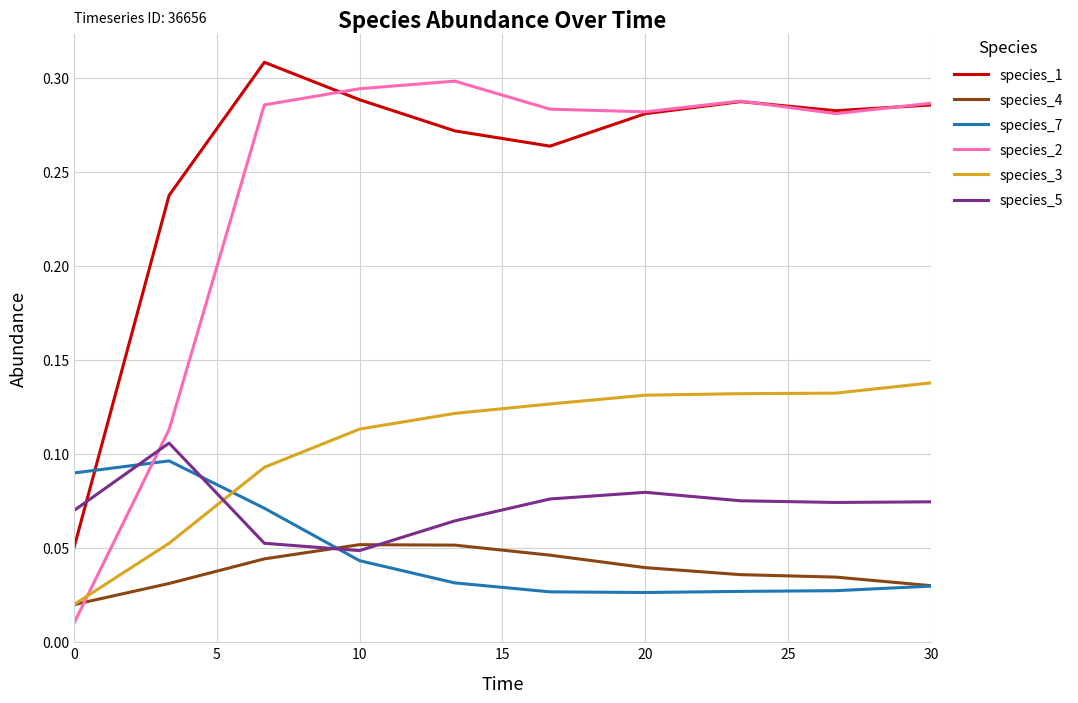

Which series has the largest range (max minus min)?

species_2